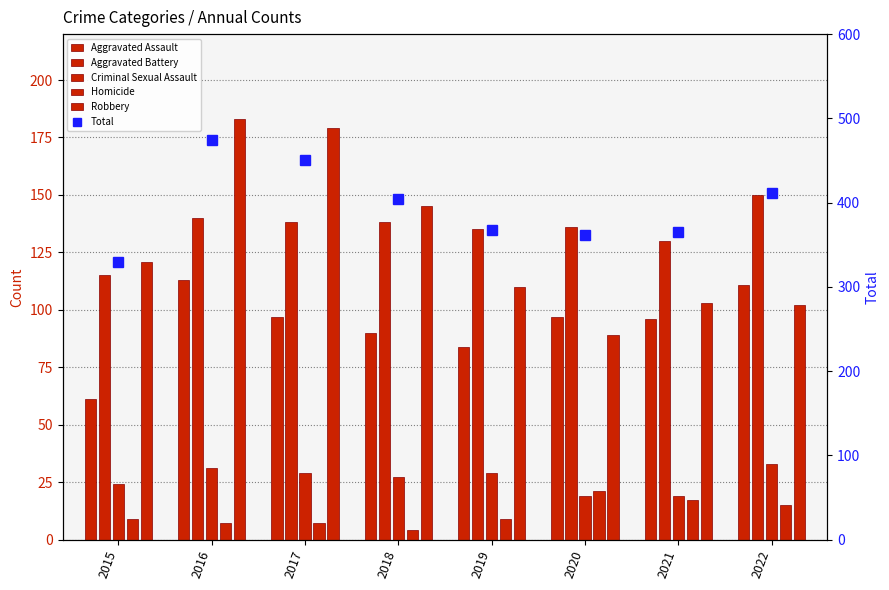

Which label corresponds to the smallest value in the chart?

2018